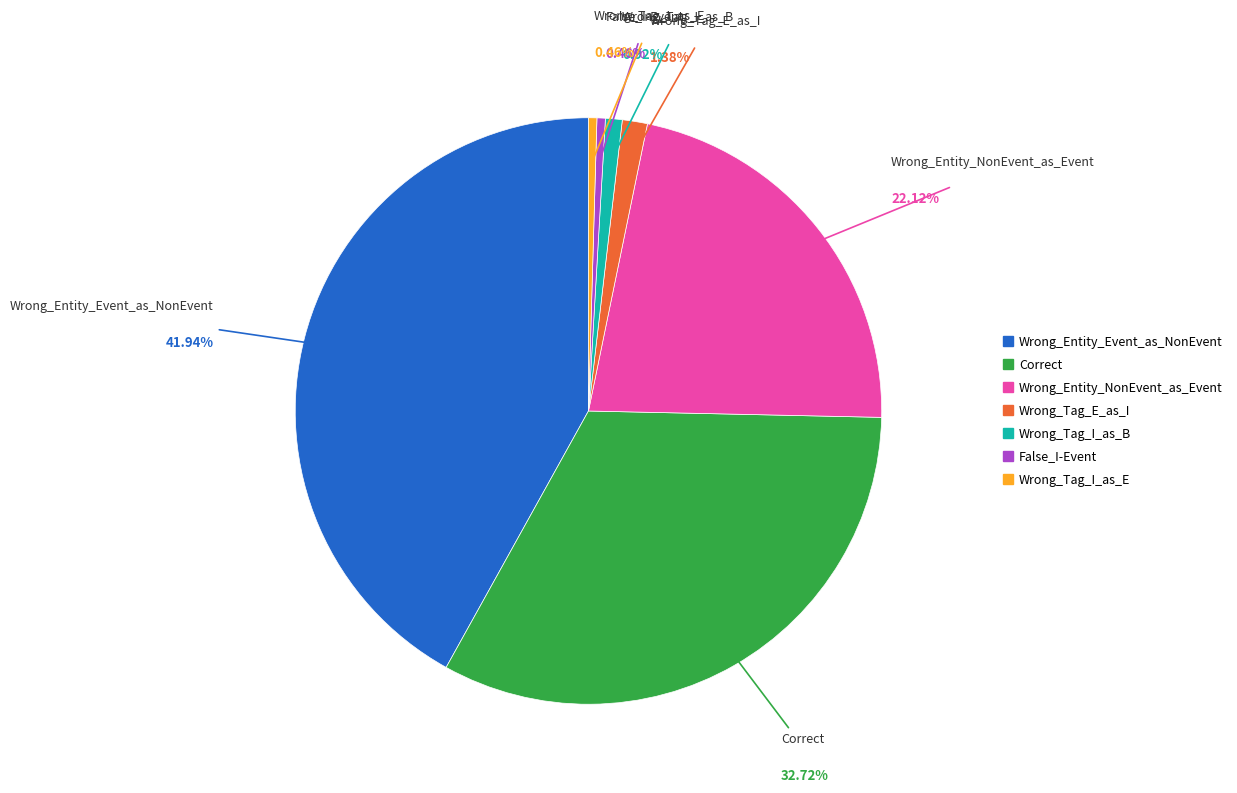

To the nearest percent, what is the difference between the largest and smallest slice percentages?

41%